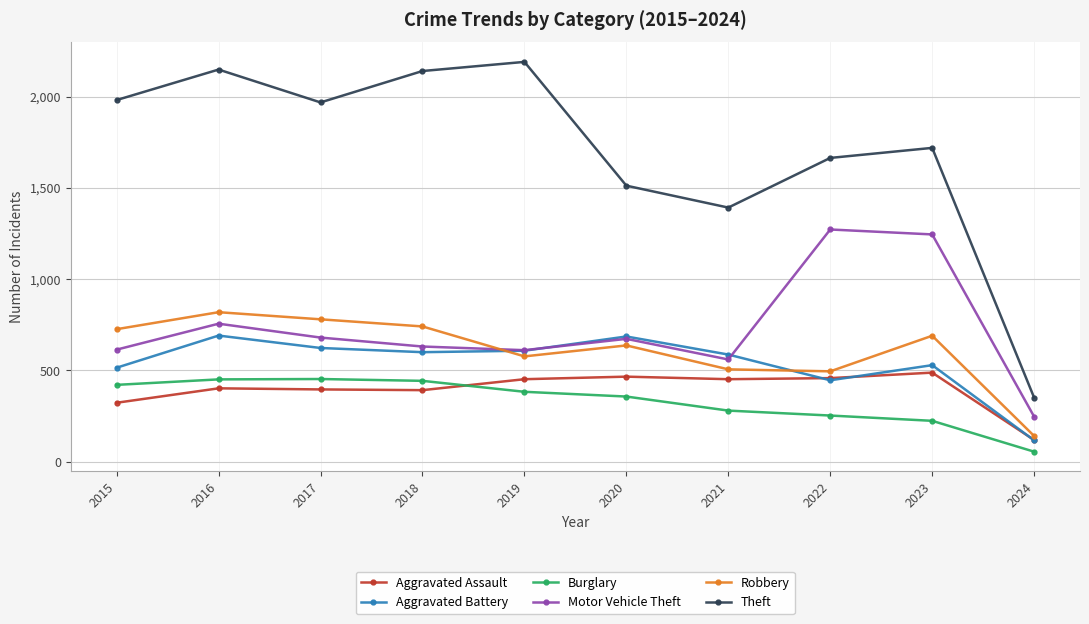

What is the total value across all series at 2020?

4331